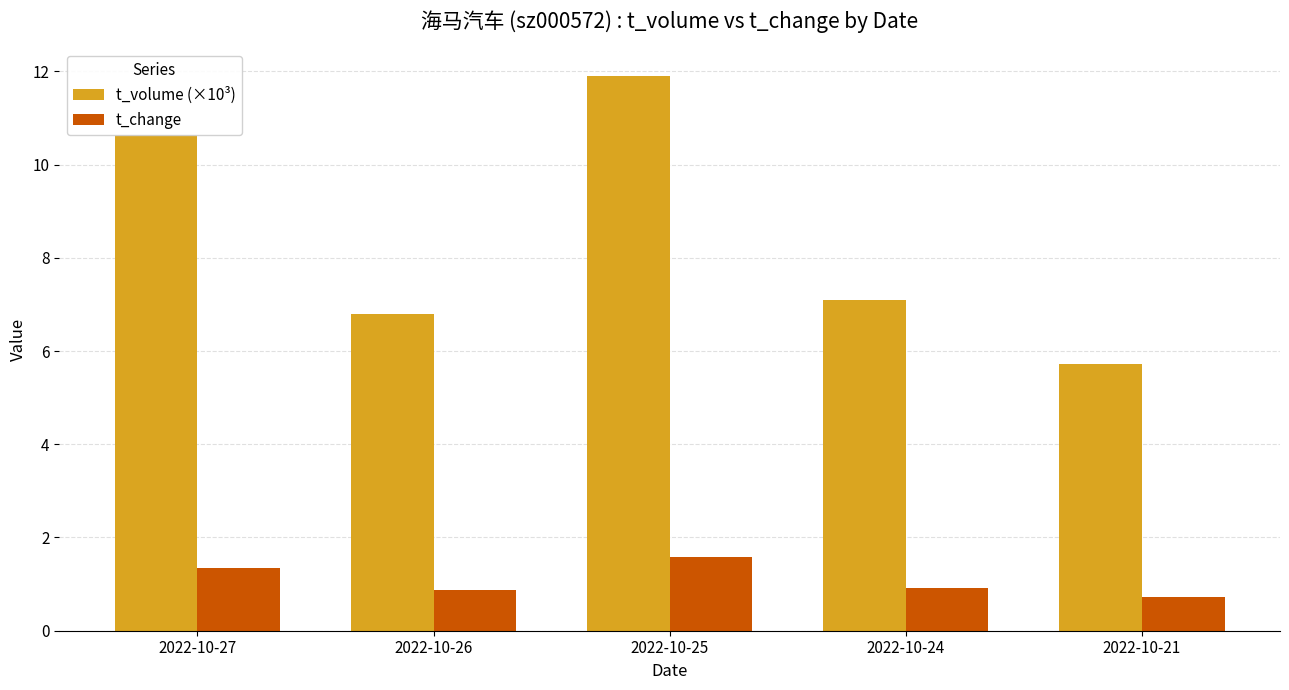

How many bars are there in total?

10